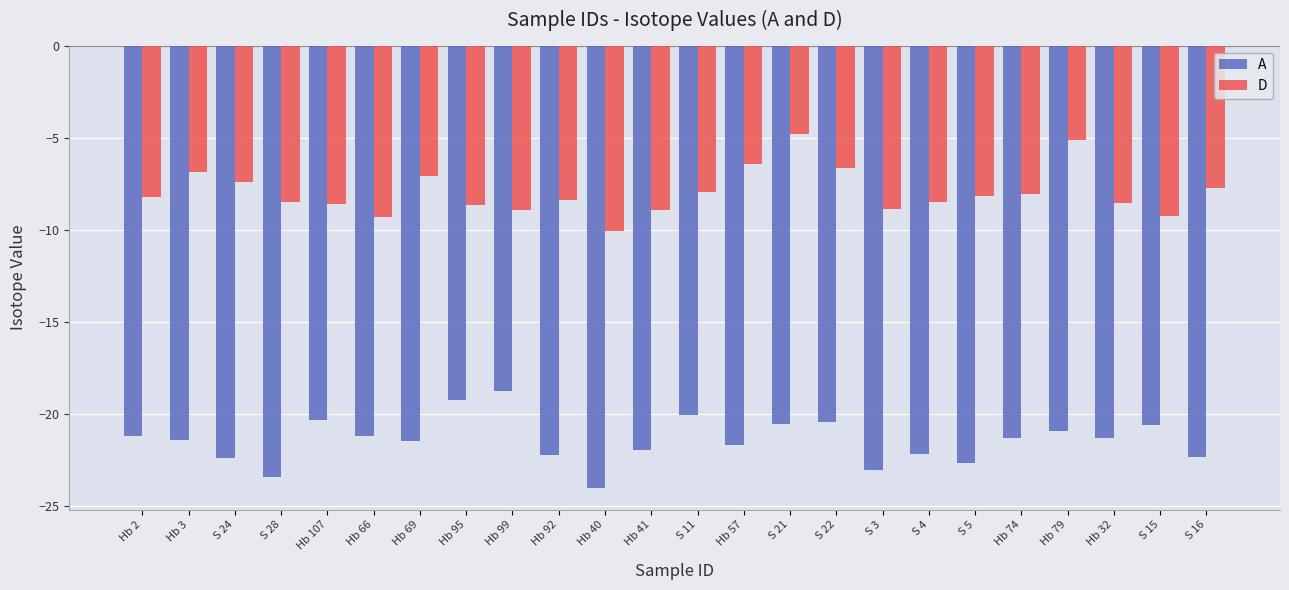

Is it true that A equals -32.4 at S 22?

False